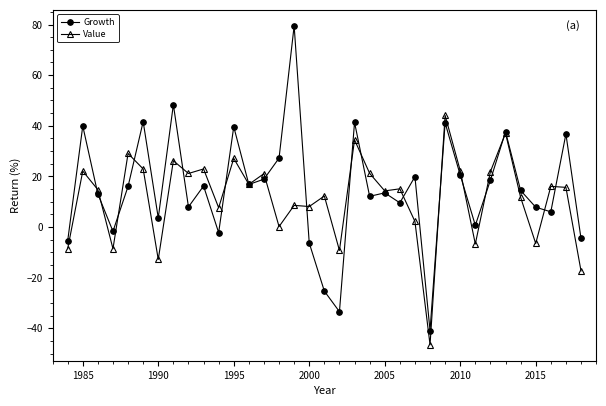

What is the minimum value shown in the chart?

-46.5